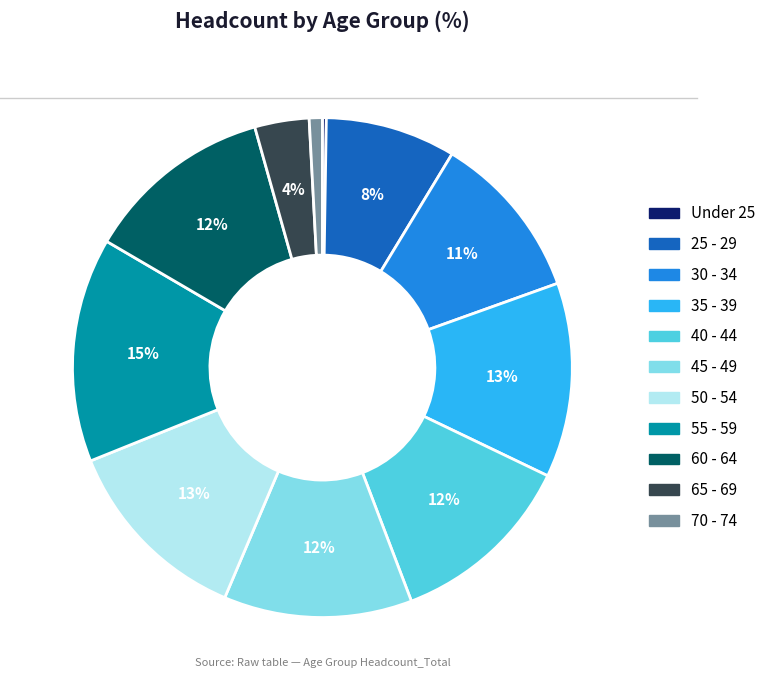

What is the ratio of the value at 50 - 54 to the value at 35 - 39?

1.0